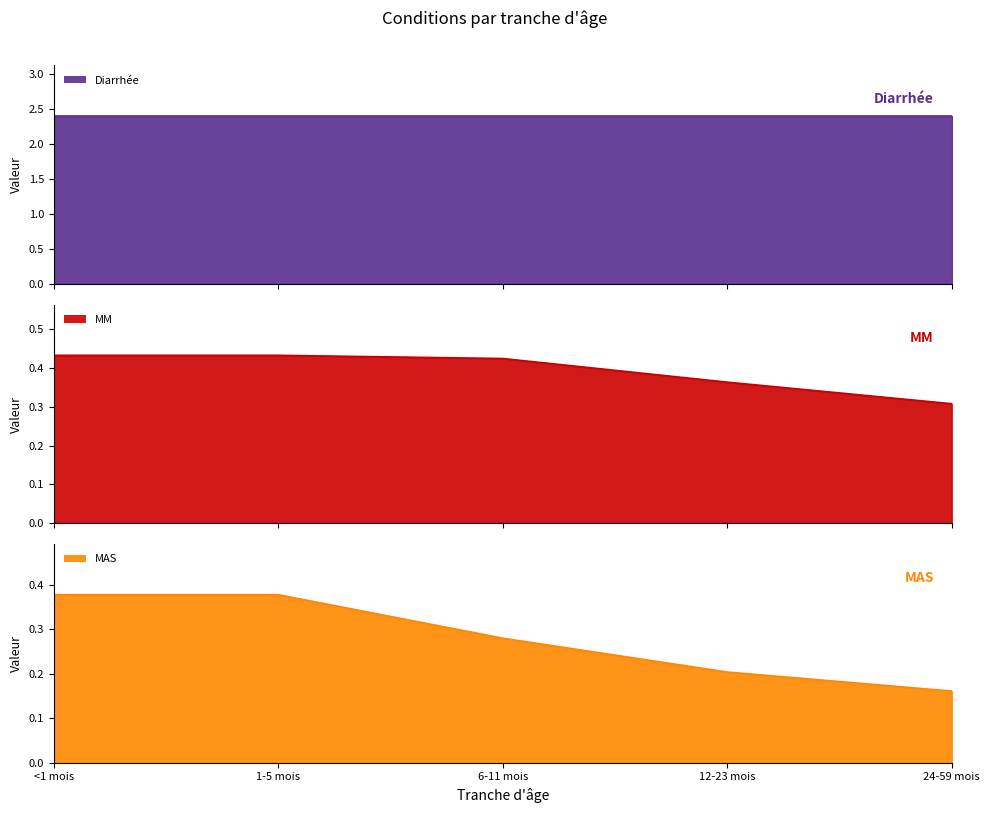

The MAS series shows 0.2 at 24-59 mois. True or false?

True